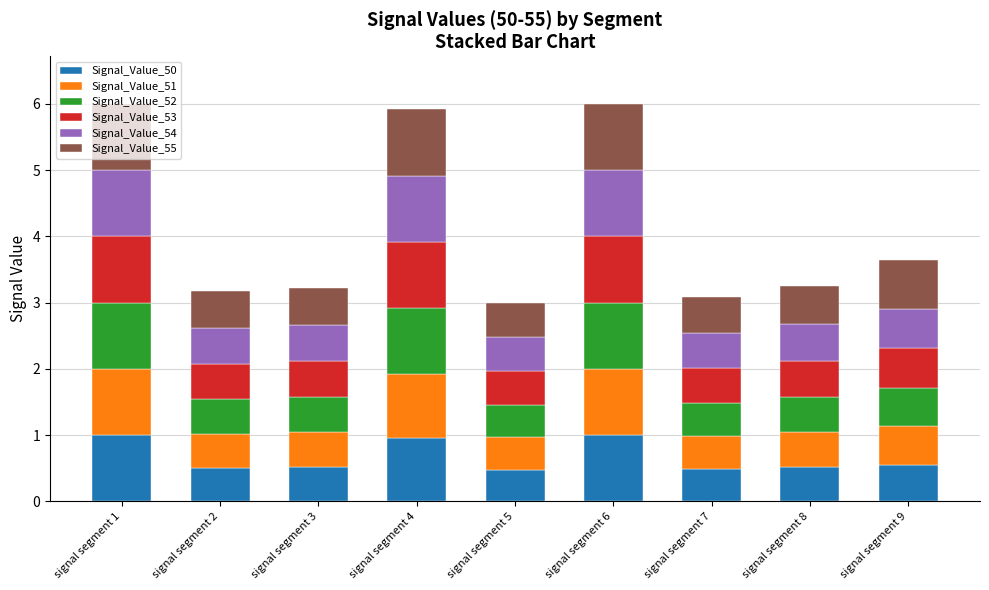

Is it true that Signal_Value_50 equals 1.0 at signal segment 1?

True